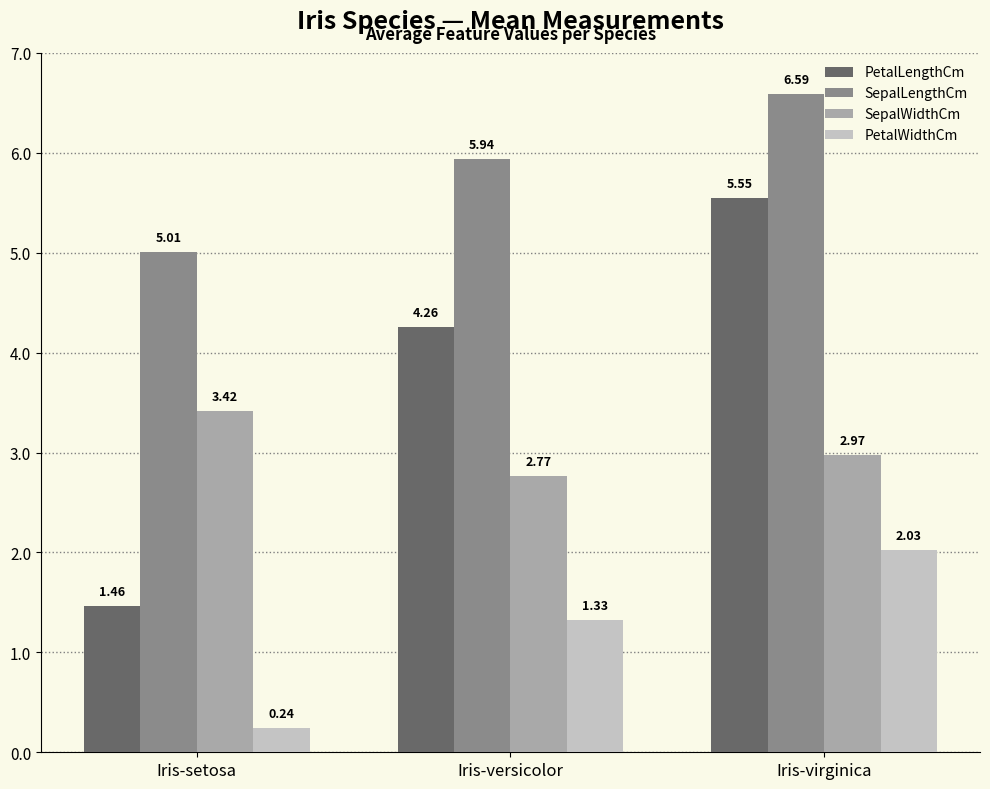

What is the label of the 3rd bar from the left?

Iris-virginica